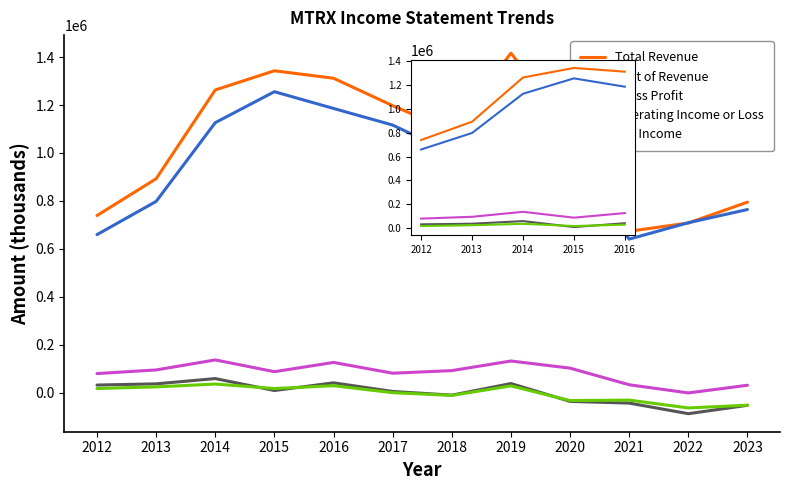

What is the sum of the Cost of Revenue values at 2016 and 2014?

2312500